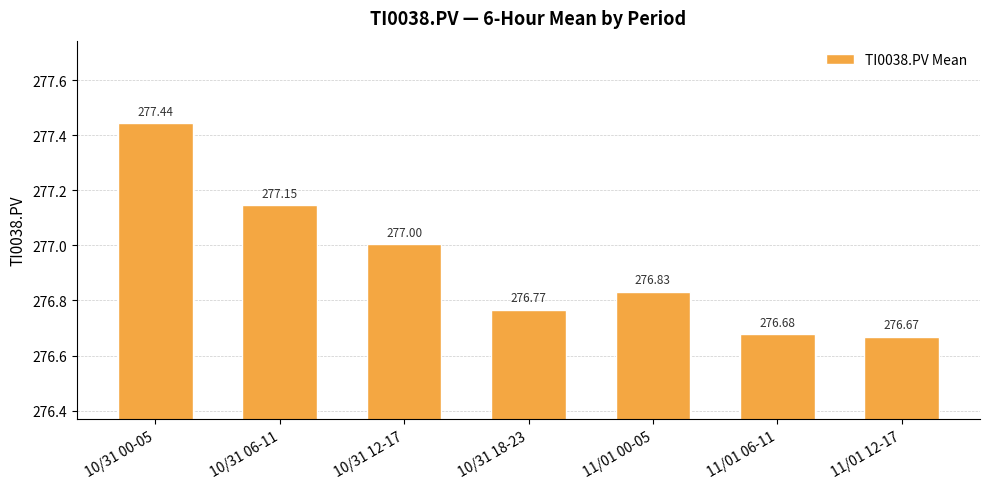

The value at 10/31 06-11 is 162.1. True or false?

False